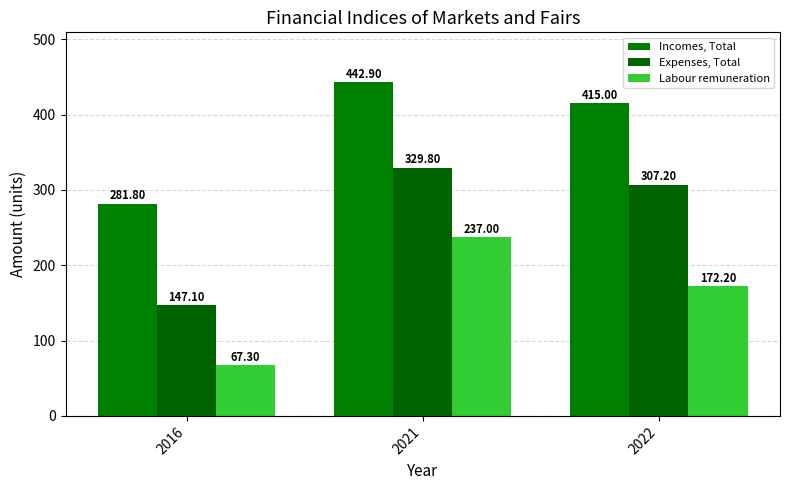

True or false: Incomes, Total has a value of 302.2 at 2021.

False